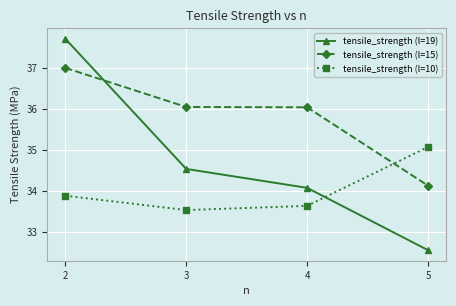

True or false: tensile_strength (l=10) has a value of 33.5 at 3.

True